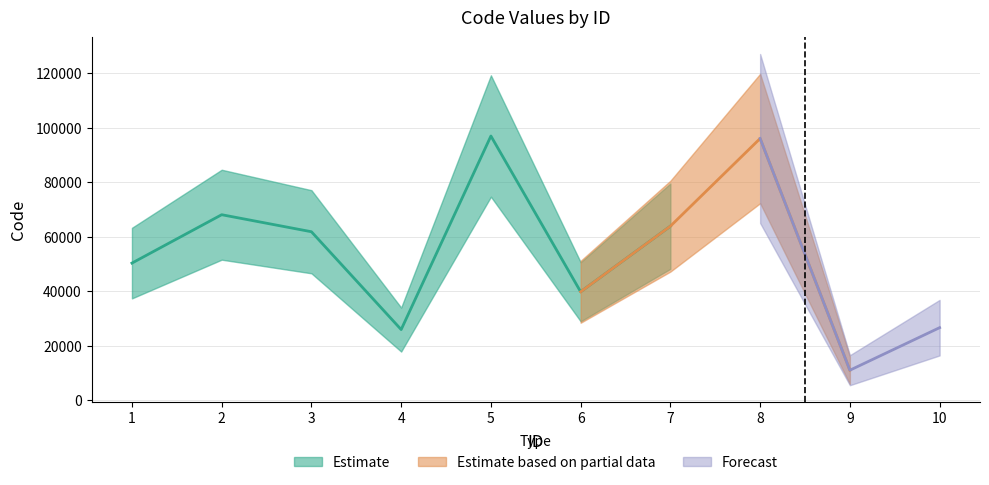

At which category does the chart reach its peak across all series?

5